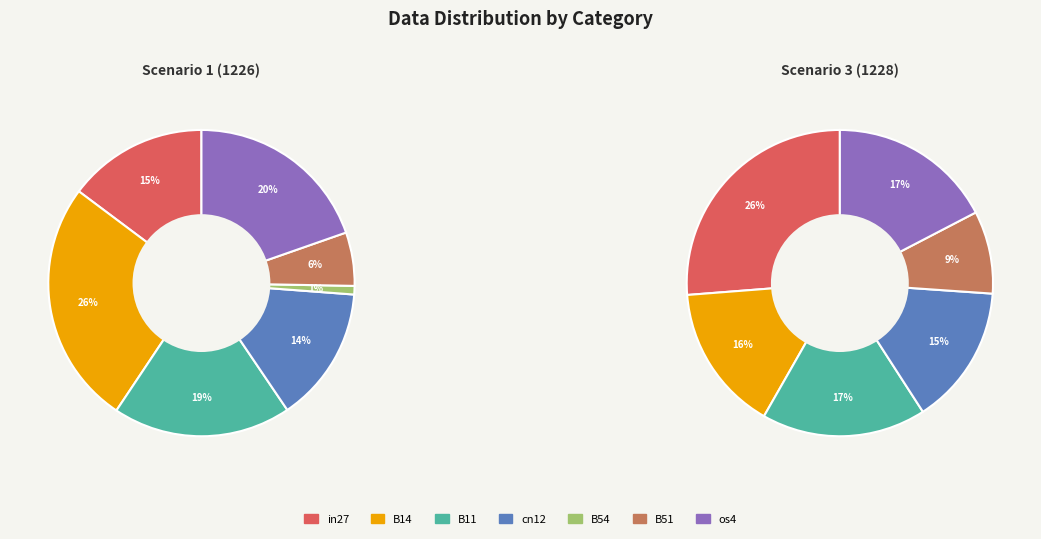

Which has a higher value, B14 or in27?

B14